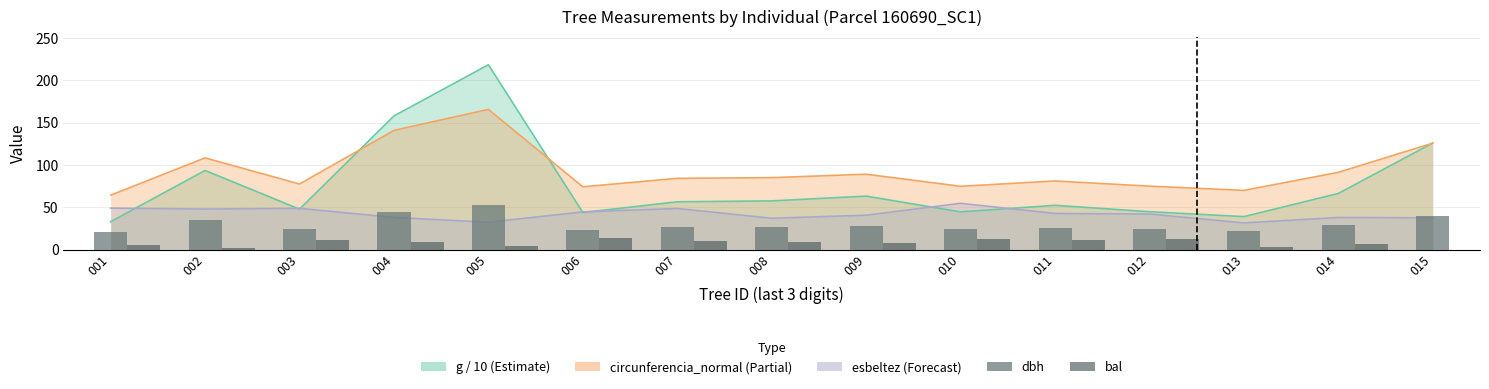

What is the approximate value of dbh at 010?

23.8